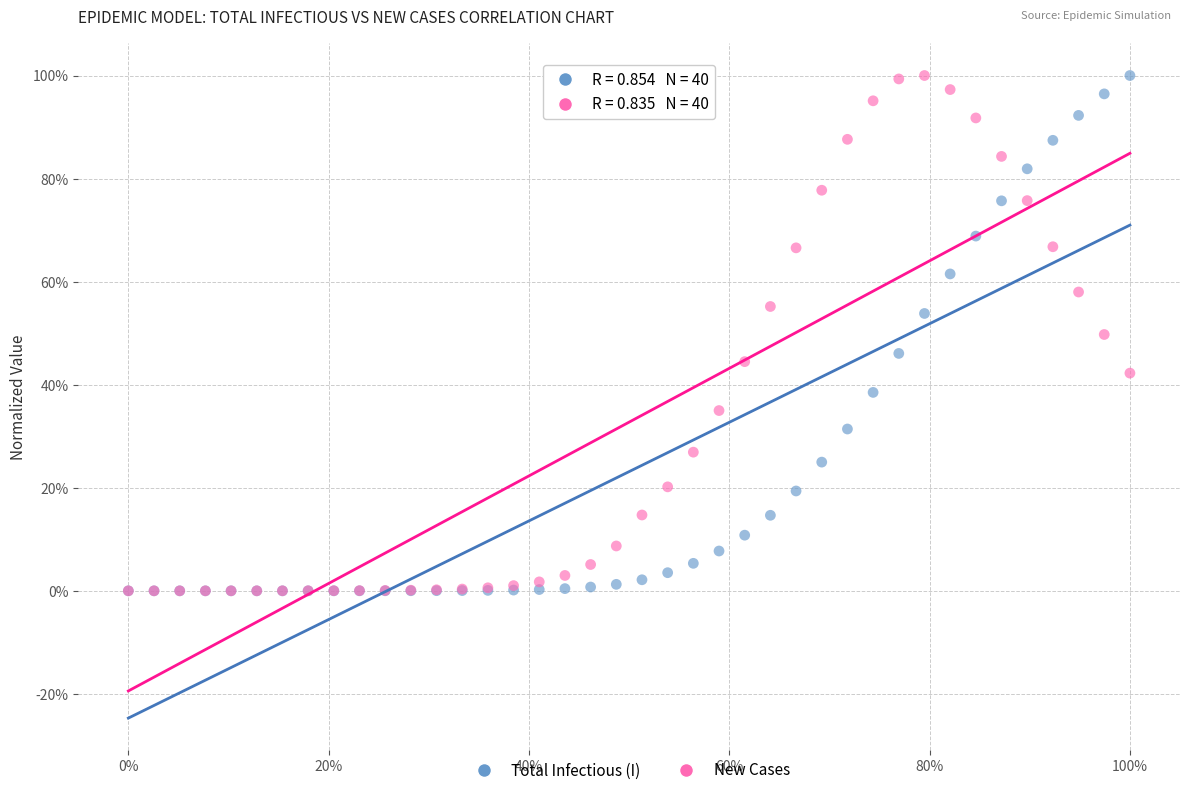

What are all the series names shown in the legend?

Total Infectious (I), New Cases